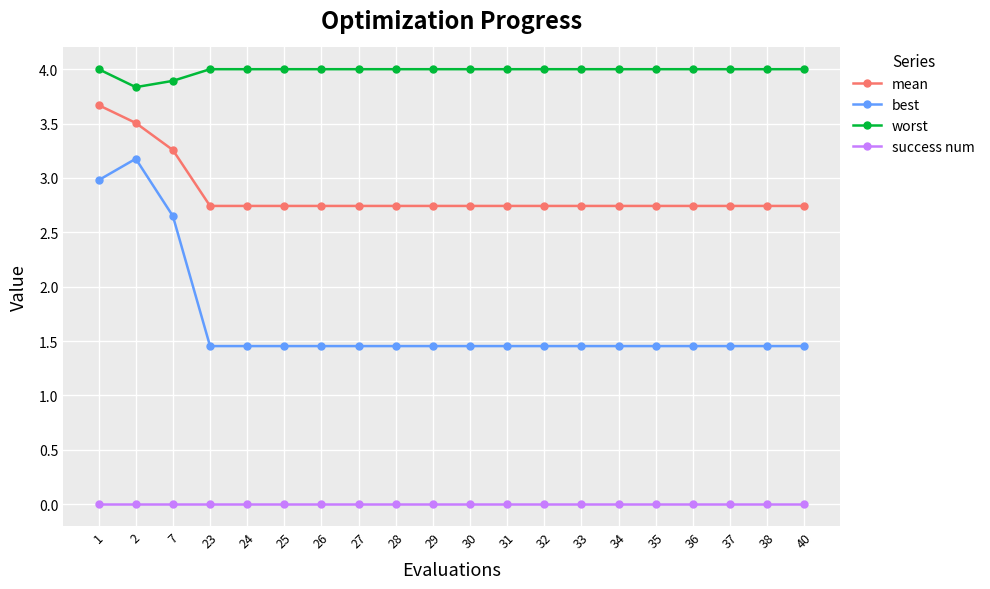

Which series has the widest spread of values?

best